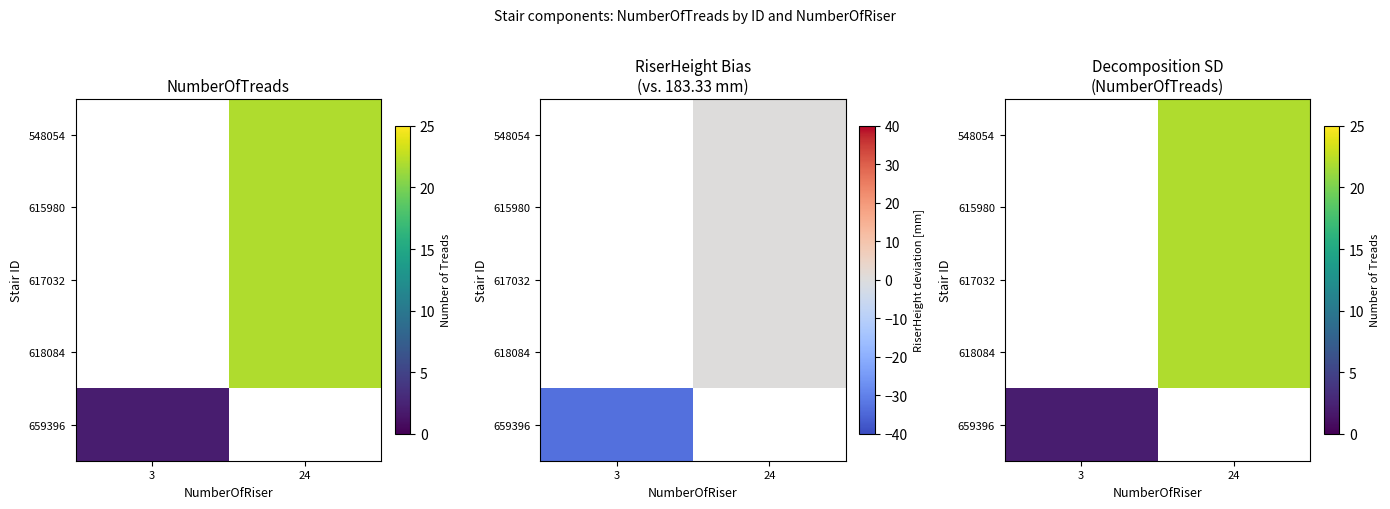

Which series has the largest range (max minus min)?

659396